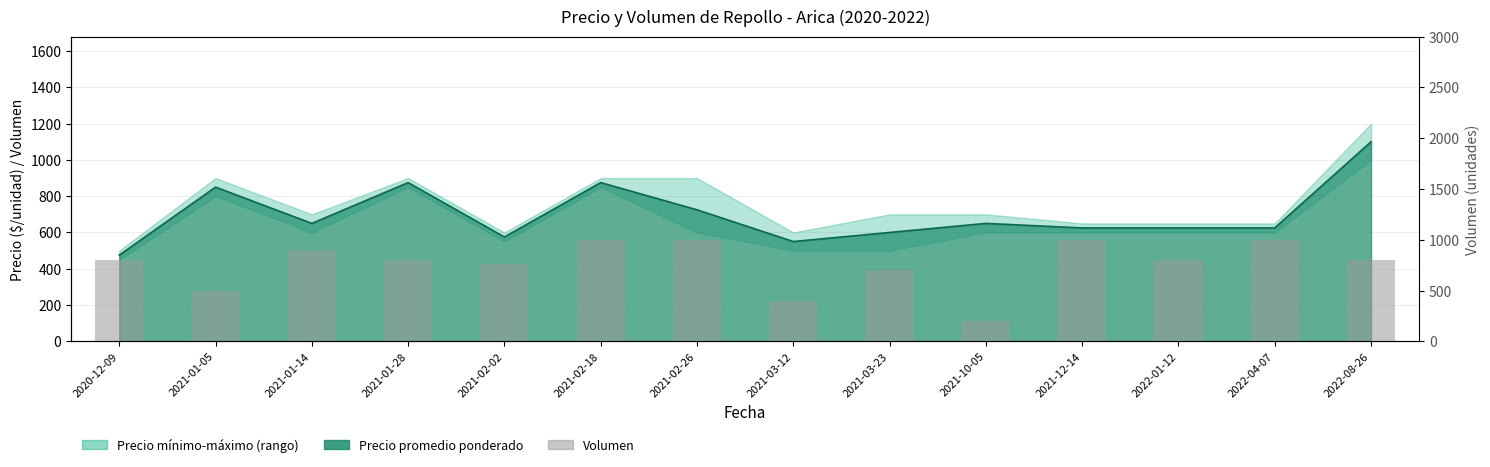

What is the value of the 2nd bar from the left?

500